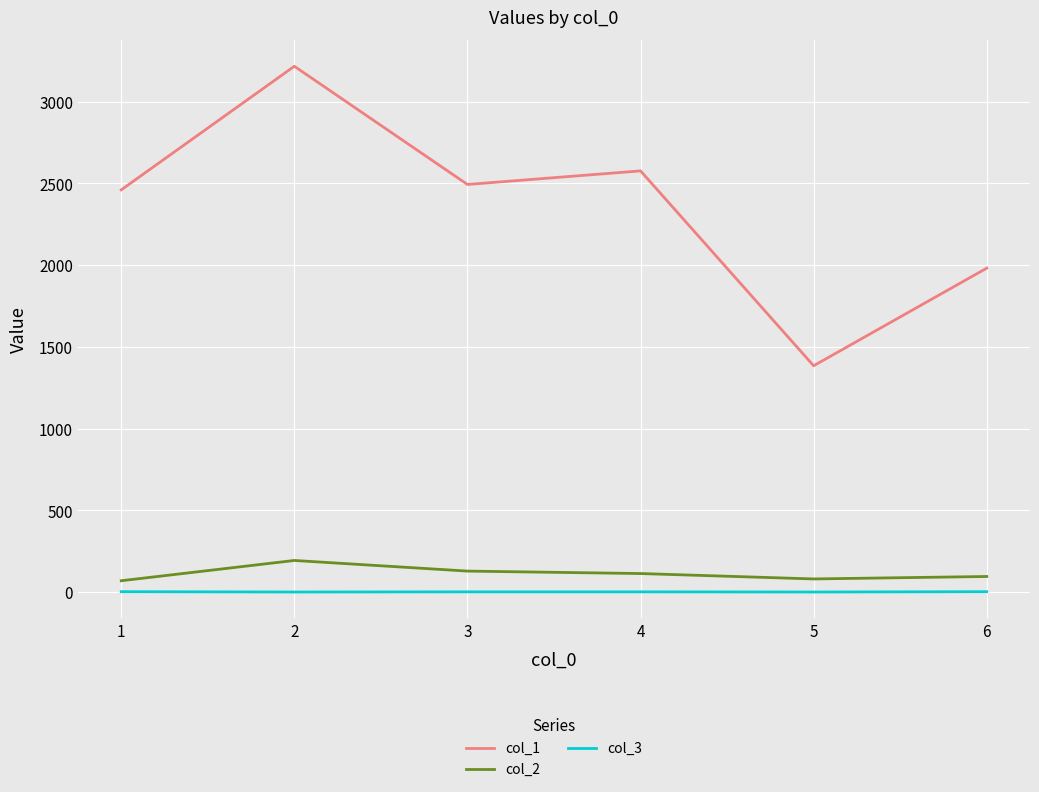

True or false: col_1 and col_3 cross at least once.

False